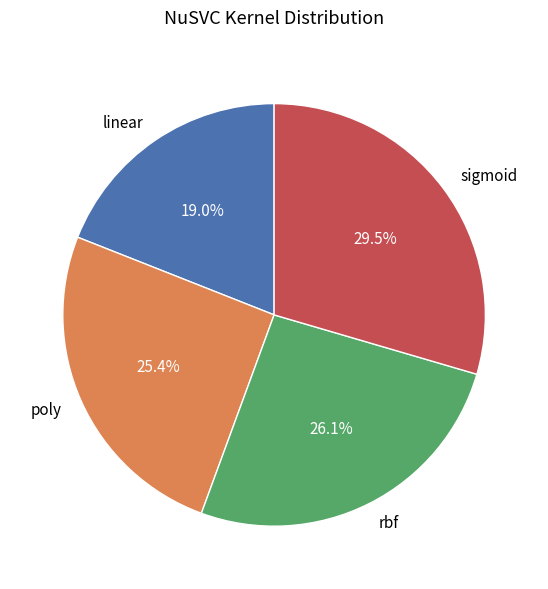

Which slice is the smallest?

linear